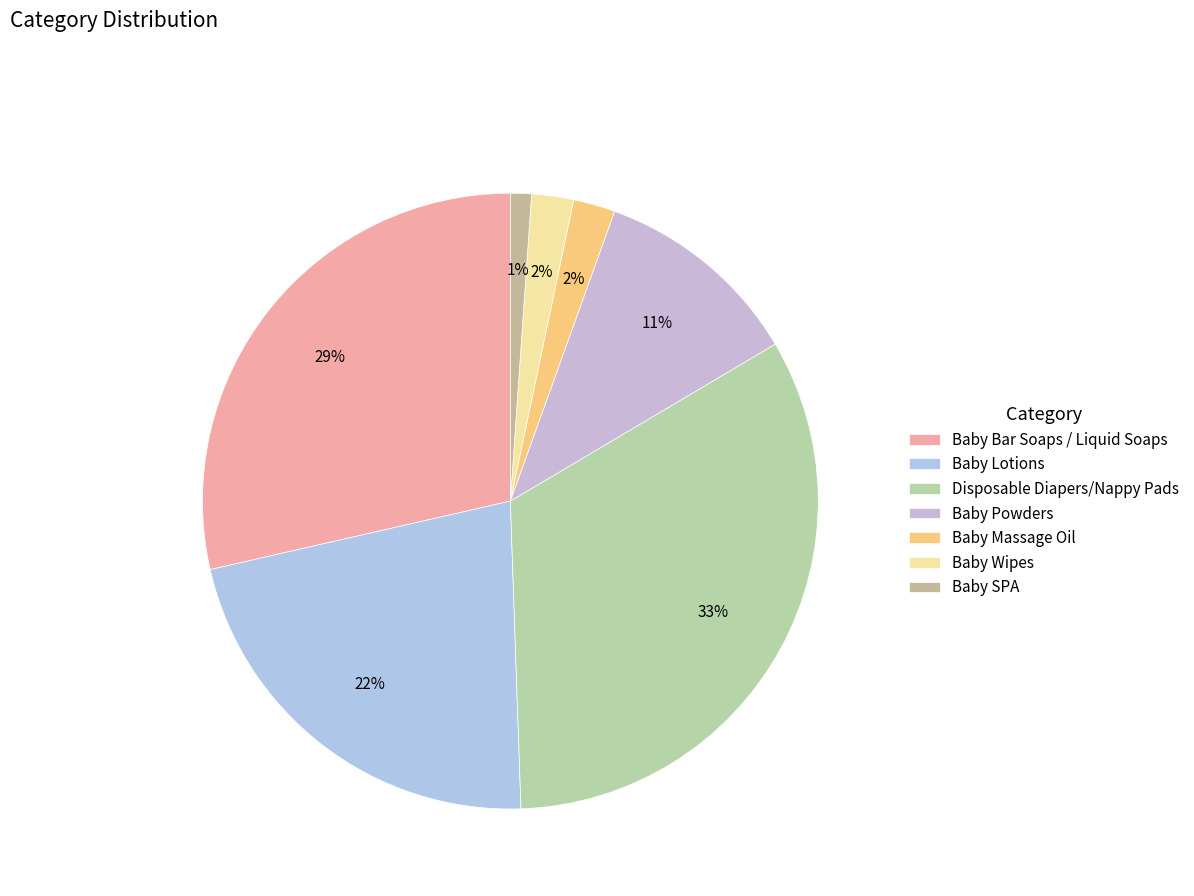

To the nearest percent, what is the difference between the Baby Powders and Baby Wipes slice percentages?

9%